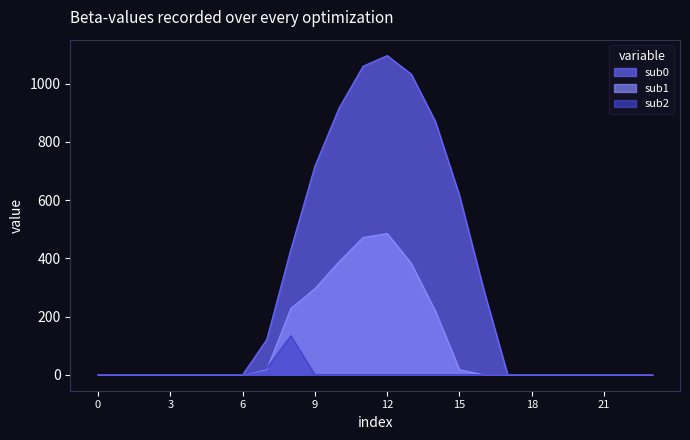

At which category is the sum across all series the highest?

12